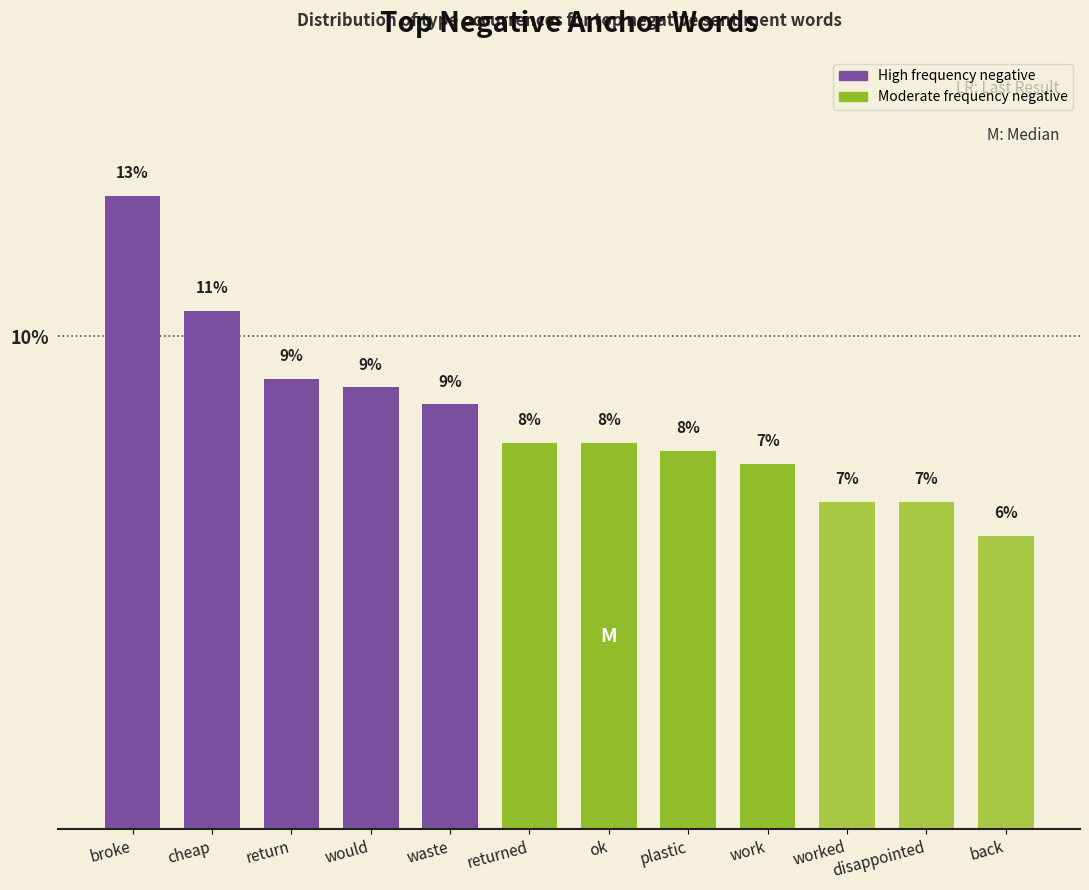

Are the bars horizontal?

No